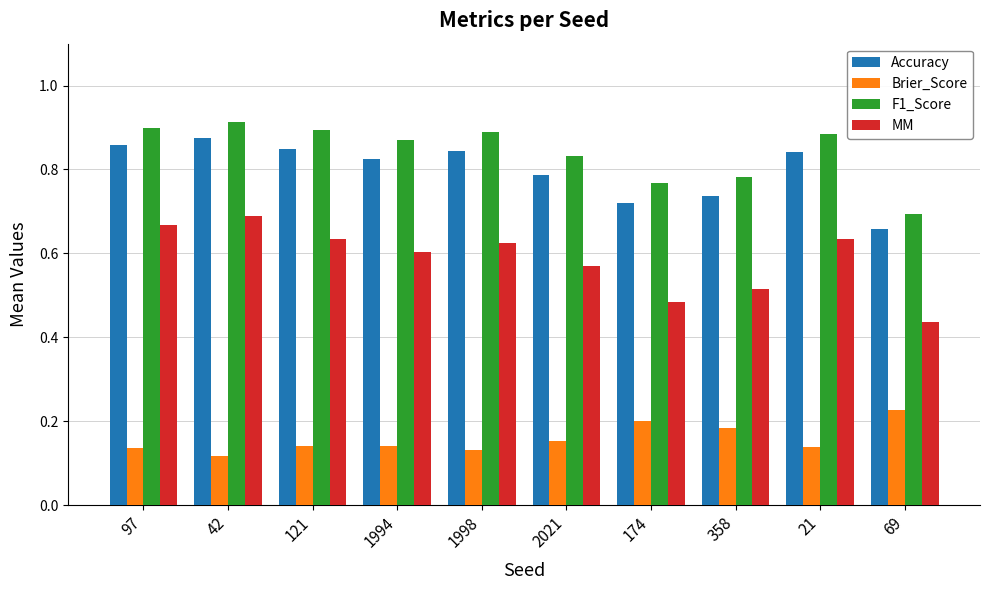

At how many categories does at least one series exceed 0?

10